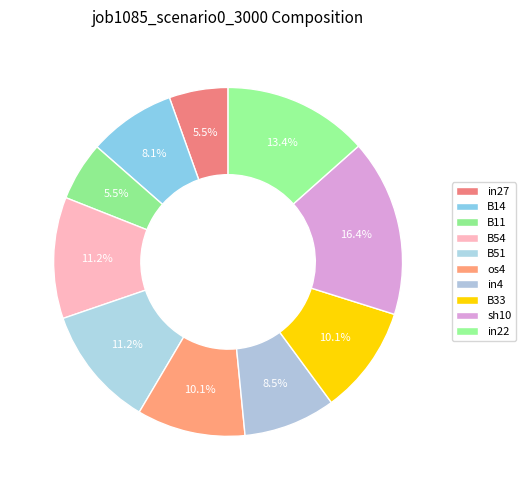

The in4 slice represents 9% of the pie. True or false?

True